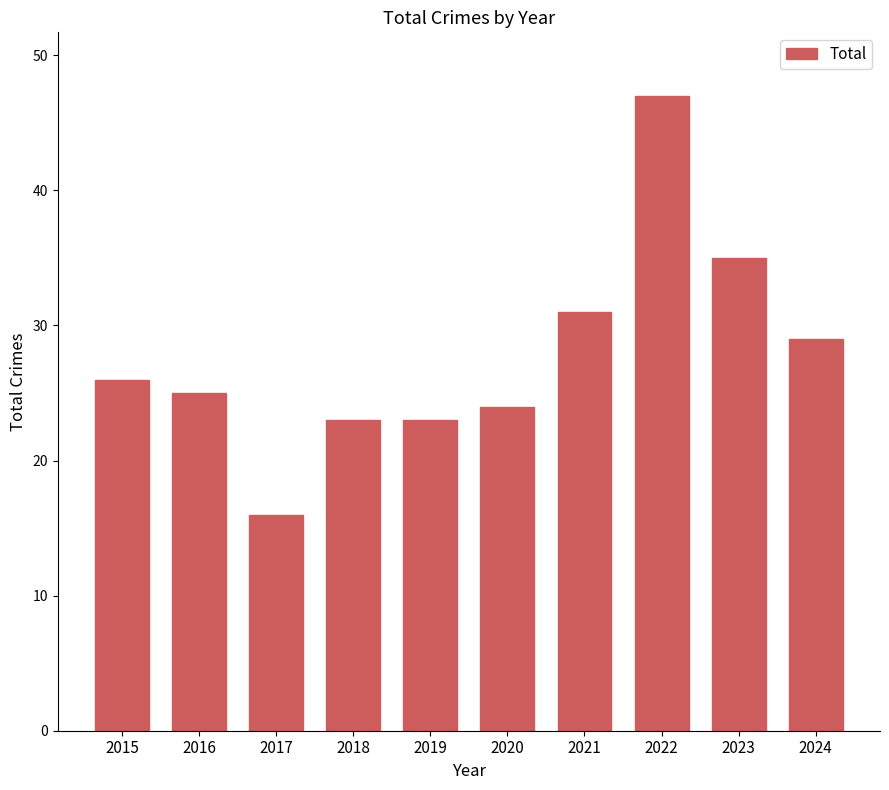

Reading left to right, transcribe all the data shown in this chart.

26	25	16	23	23	24	31	47	35	29